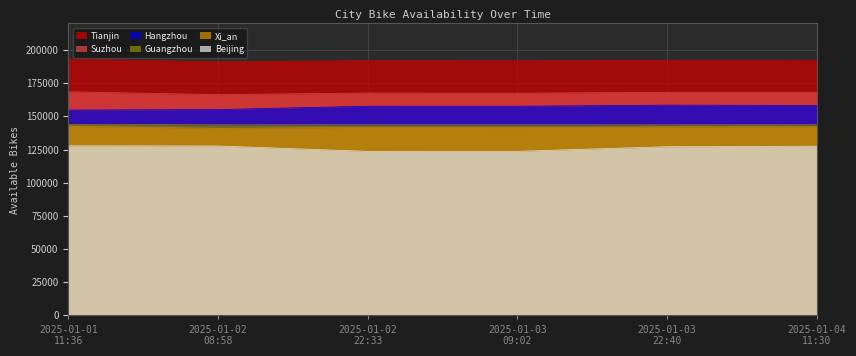

What is the difference between the Guangzhou values at 2025-01-02
22:33 and 2025-01-03
09:02?

21